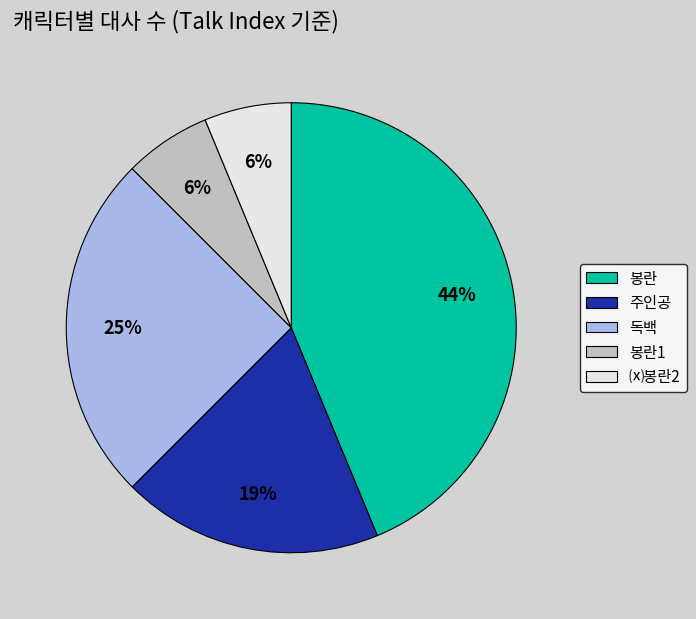

Is it true that 봉란1 is 1% of the pie?

False